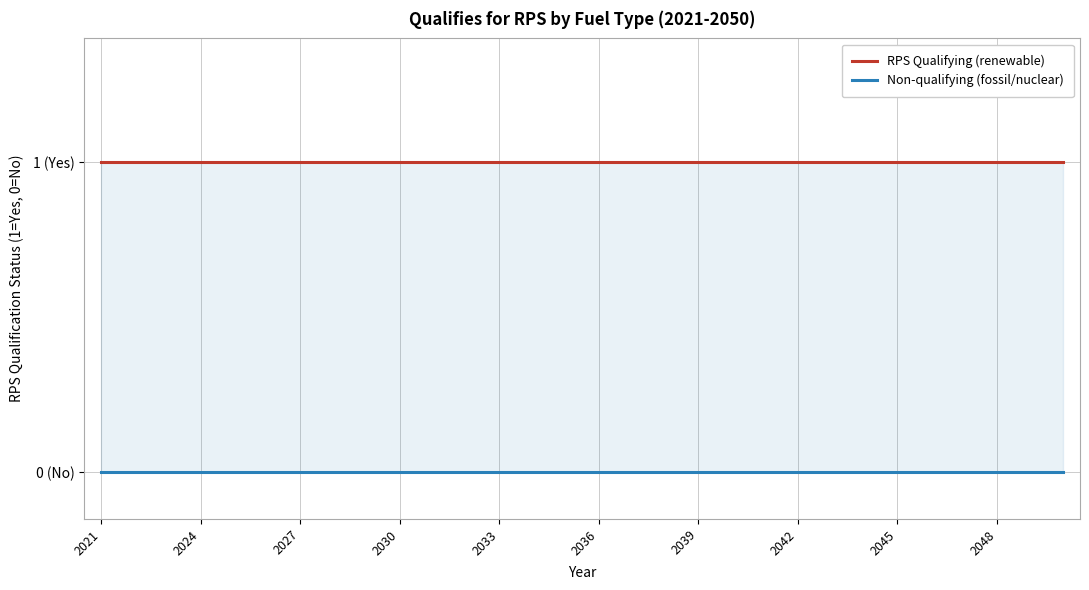

Does the chart have visible grid lines?

Yes